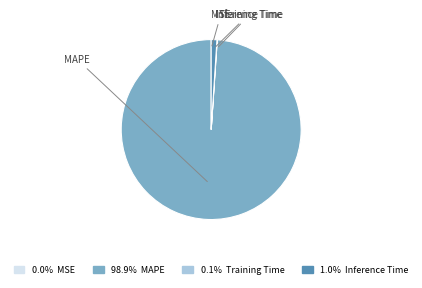

Does any single category account for the majority?

Yes